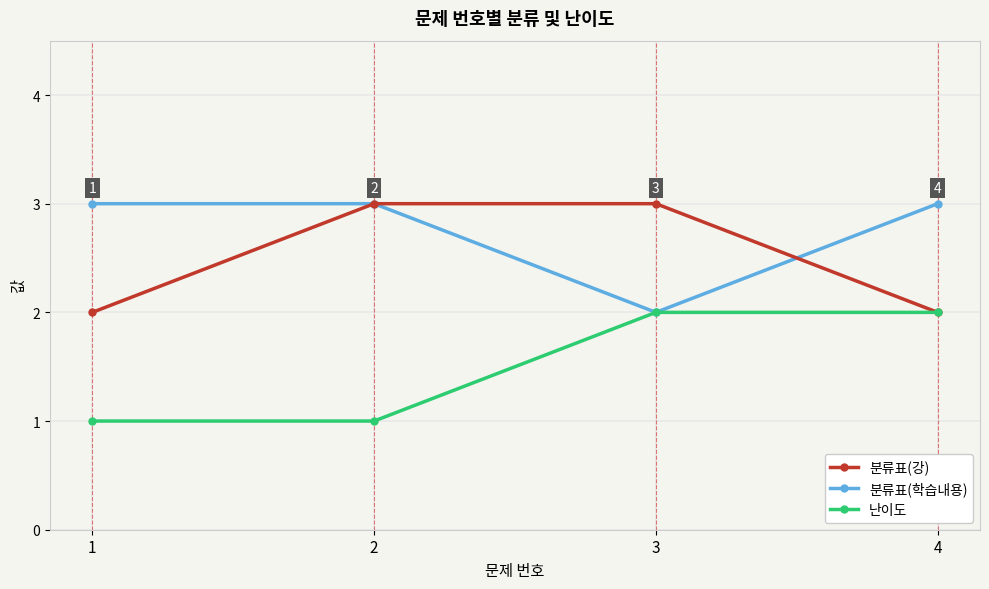

Which series has the largest total across all categories?

분류표(학습내용)